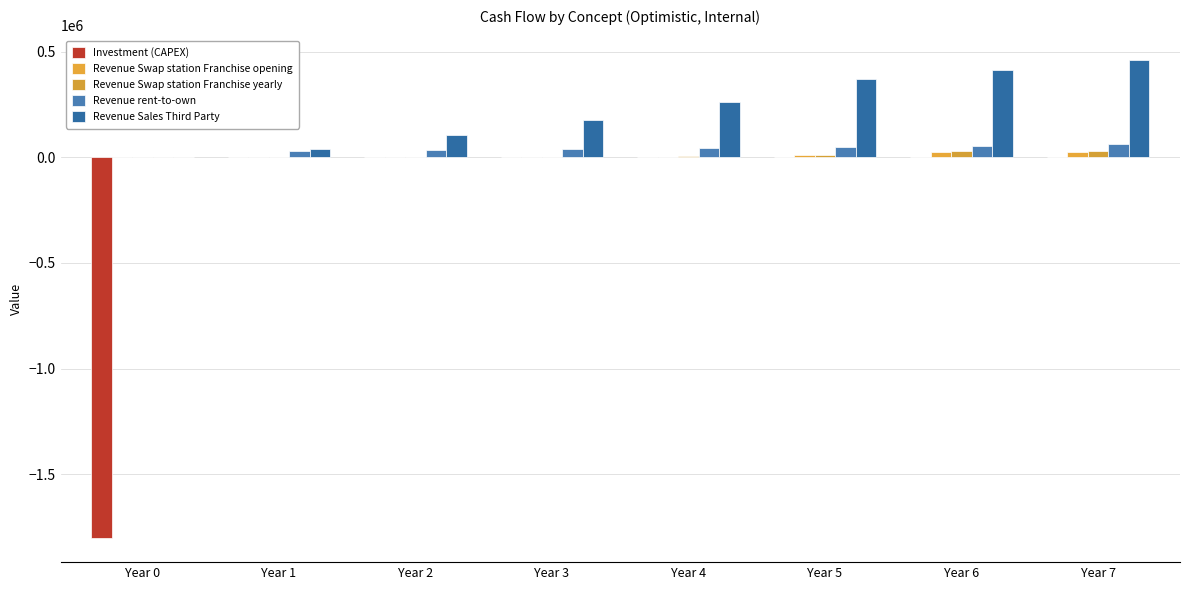

At which label is Investment (CAPEX) closest to -901338?

Year 0